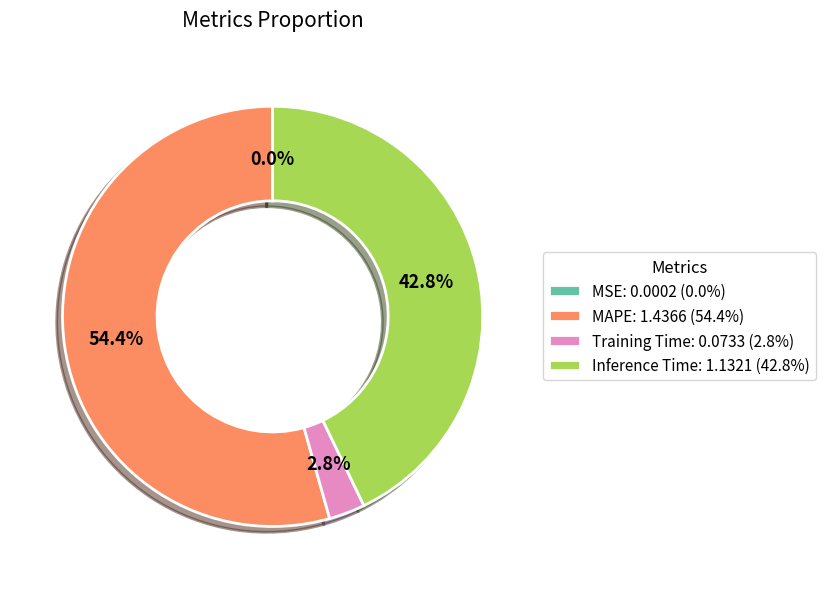

Which slice represents more than half of the pie?

MAPE: 1.4366 (54.4%)